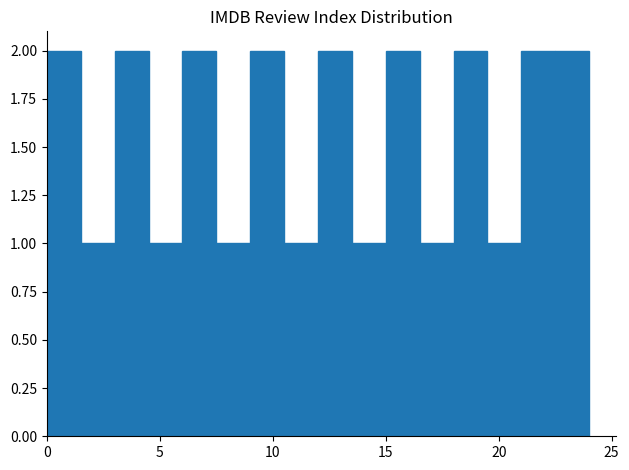

What is the difference between the maximum and second lowest values?

1